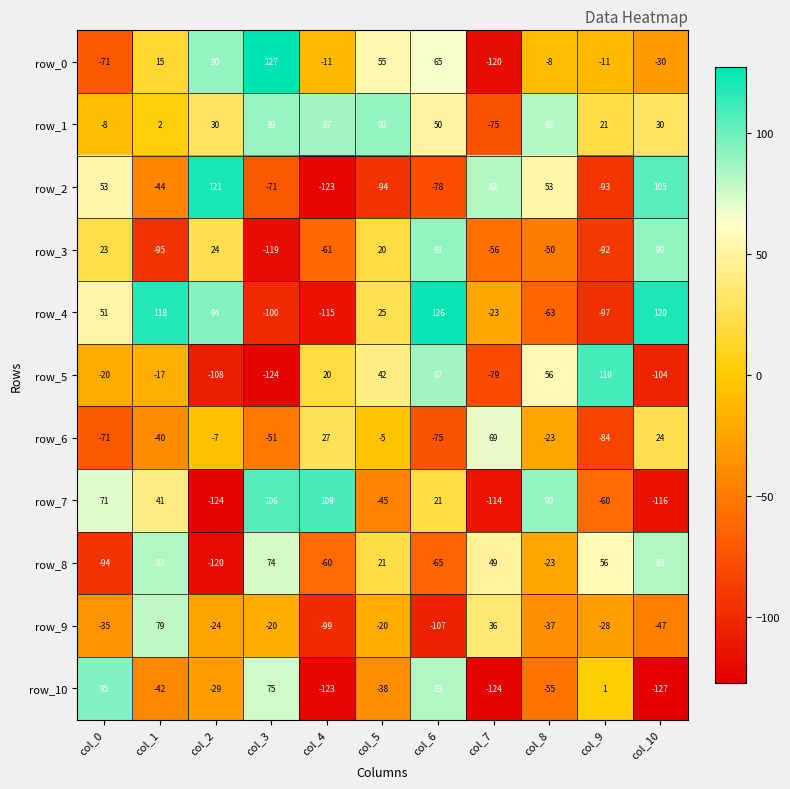

At col_5, list the series in order from smallest to largest.

row_2, row_7, row_10, row_9, row_6, row_3, row_8, row_4, row_5, row_0, row_1